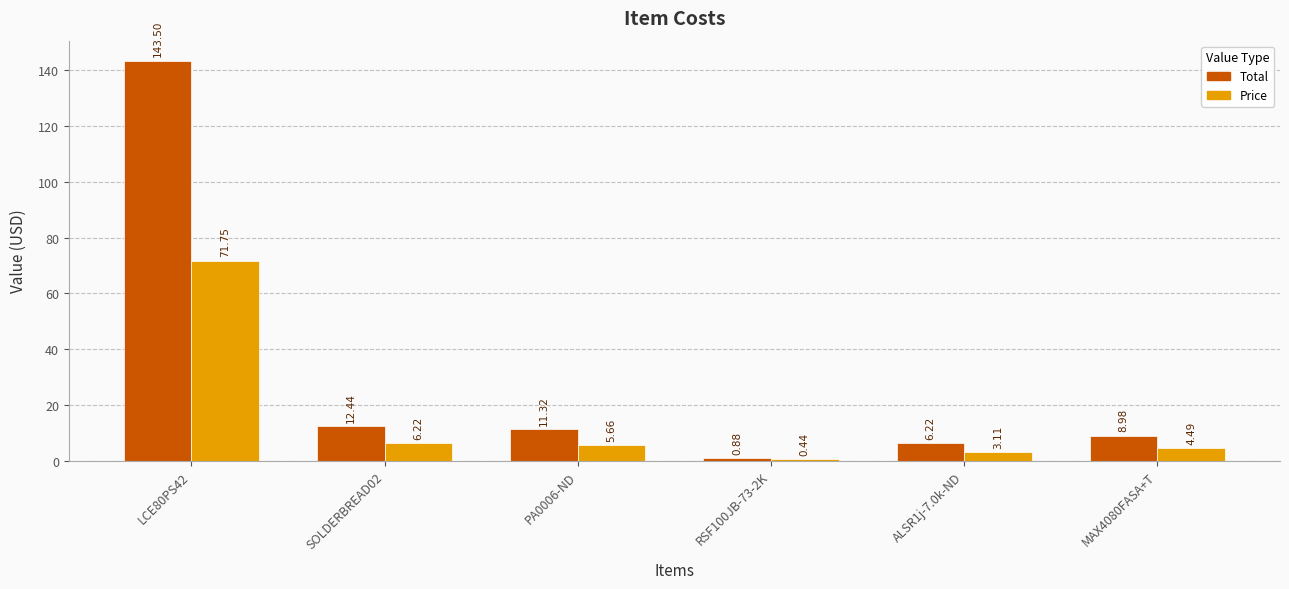

Which series changed the most between SOLDERBREAD02 and RSF100JB-73-2K?

Total